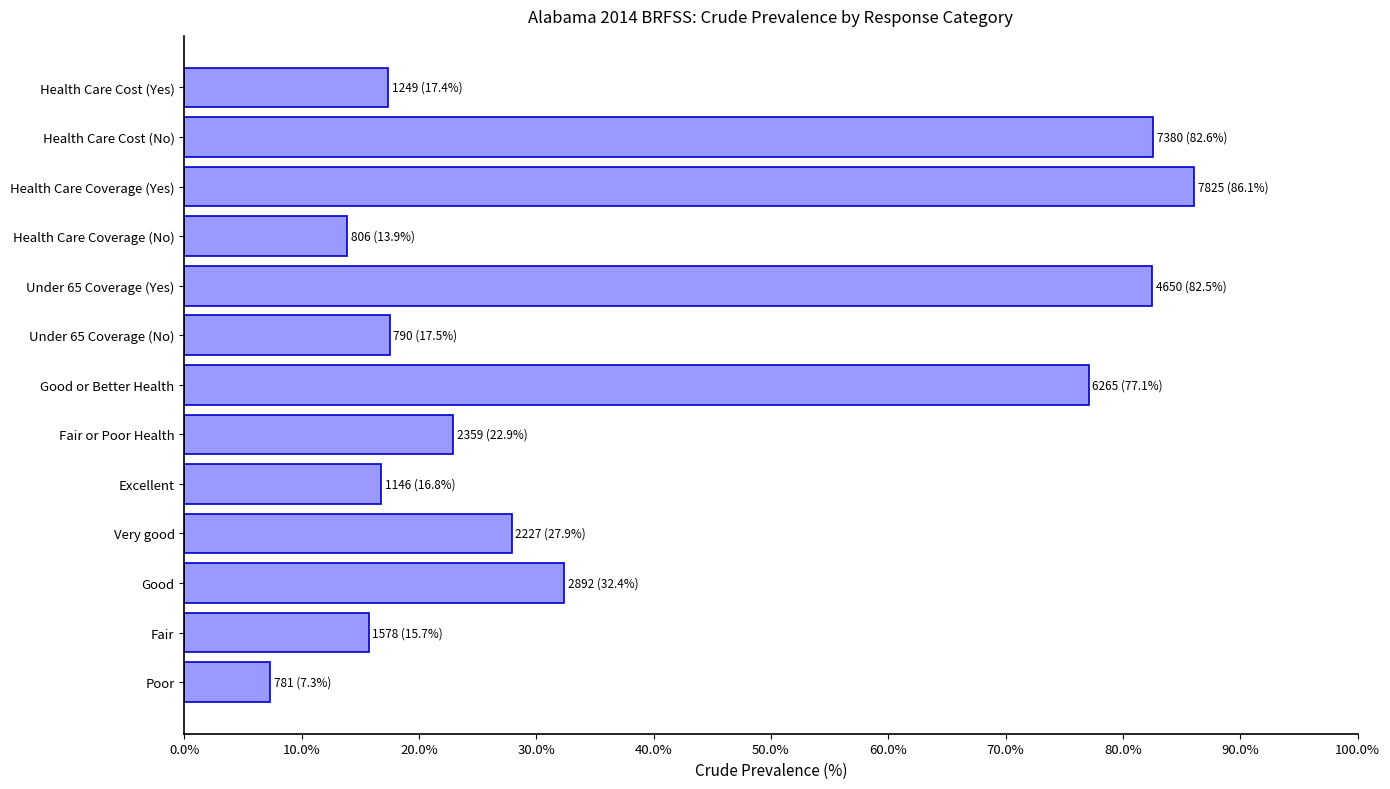

Is it true that the value at Excellent is 5.0?

False